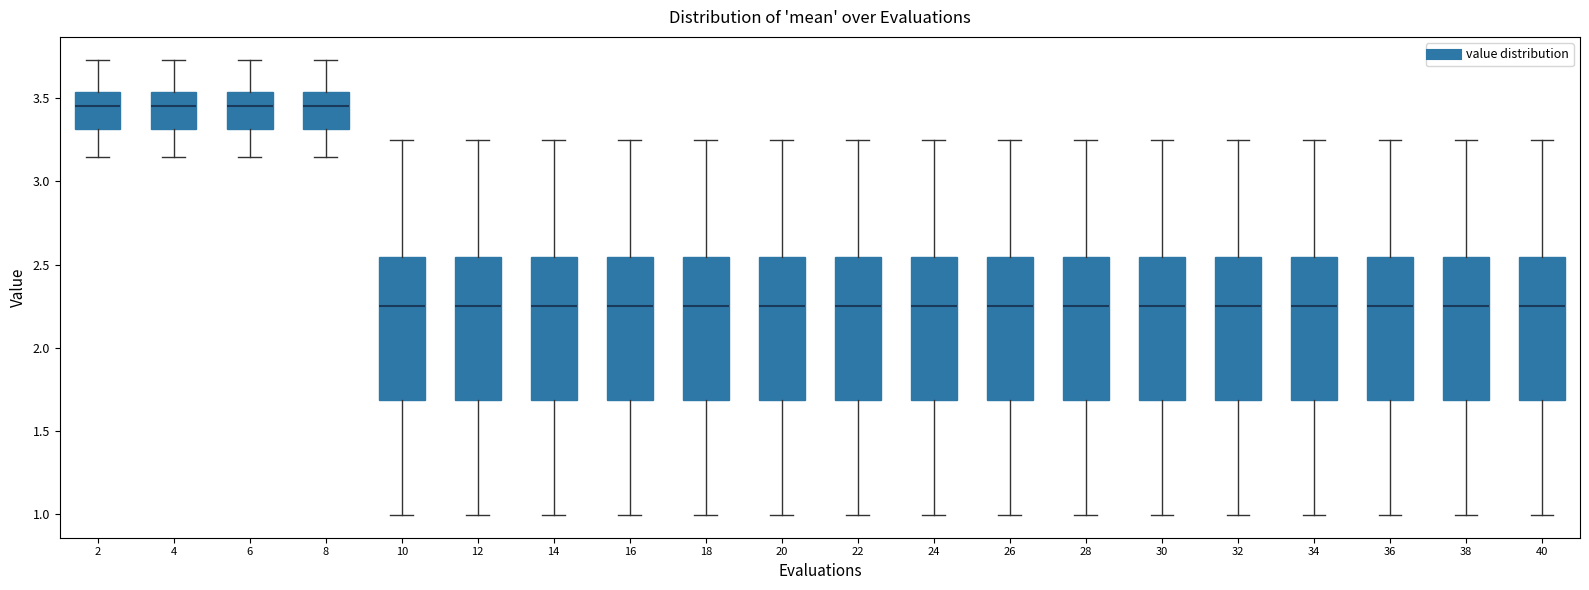

Where is the upper edge of the box at x = 24 on the y-axis? The values are not printed on the chart, so give them approximately, as read against the axis.

2.55